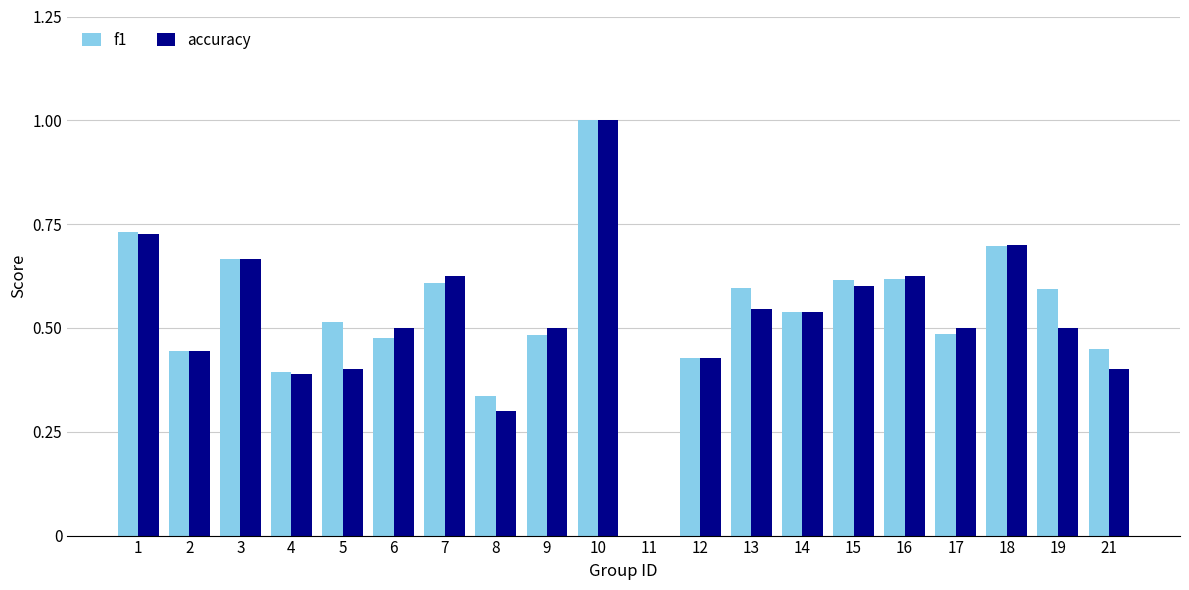

Are the bars horizontal?

No